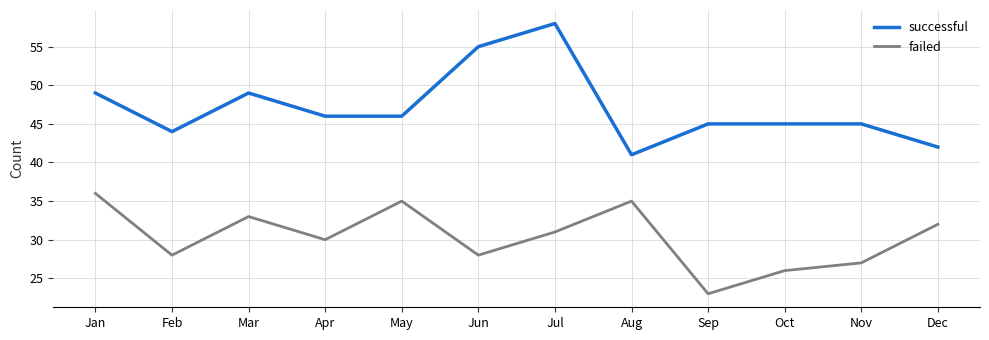

Does the chart have visible grid lines?

Yes